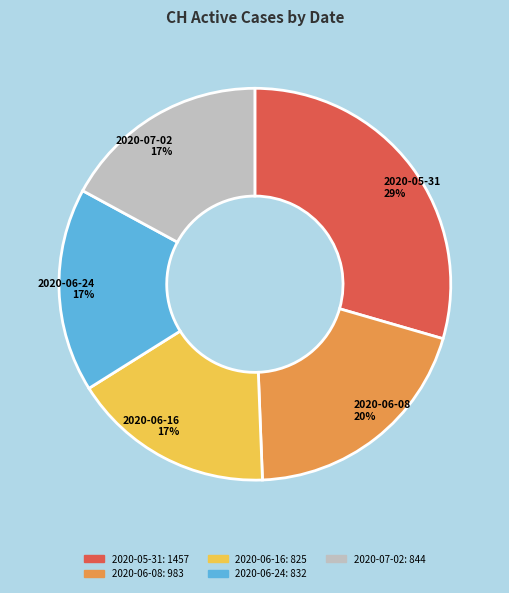

Count the number of slices in the pie.

5